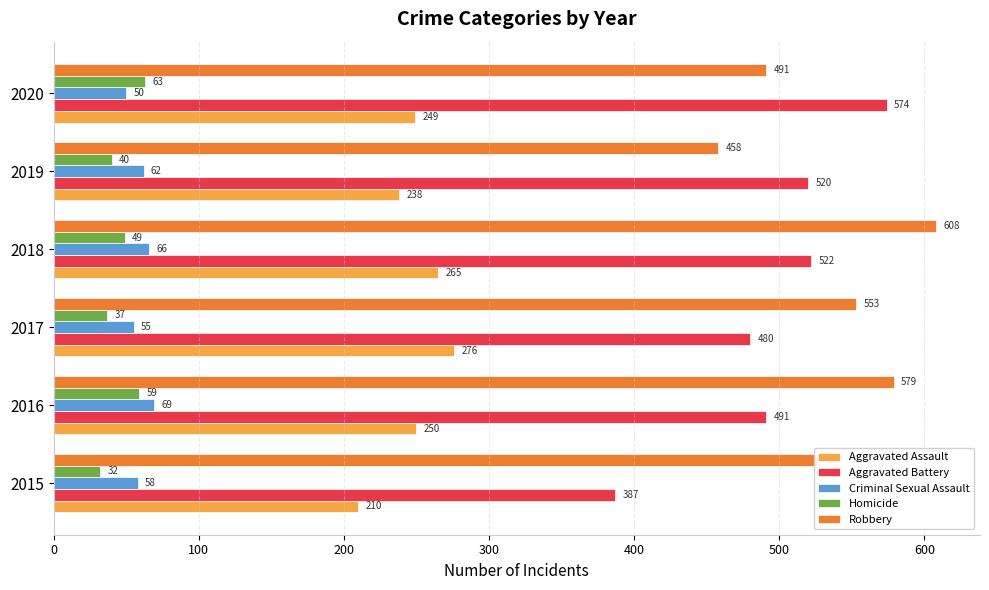

At which category is the sum across all series the highest?

2018